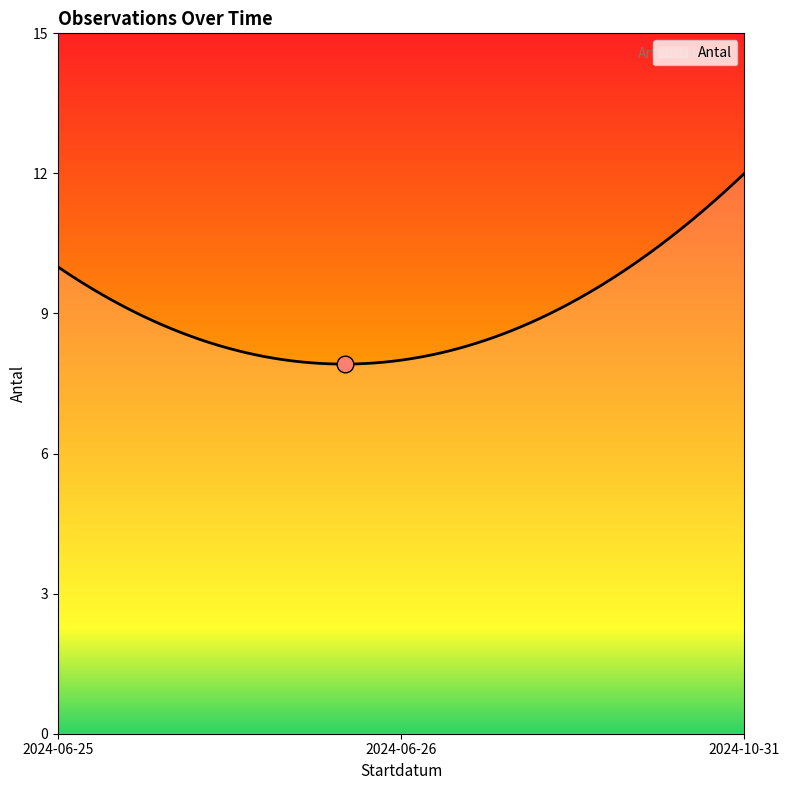

What is the smallest value displayed?

7.9